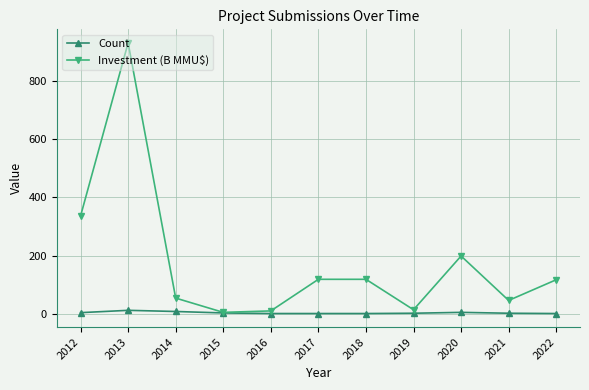

List the series in order of their peak value, lowest first.

Count, Investment (B MMU$)